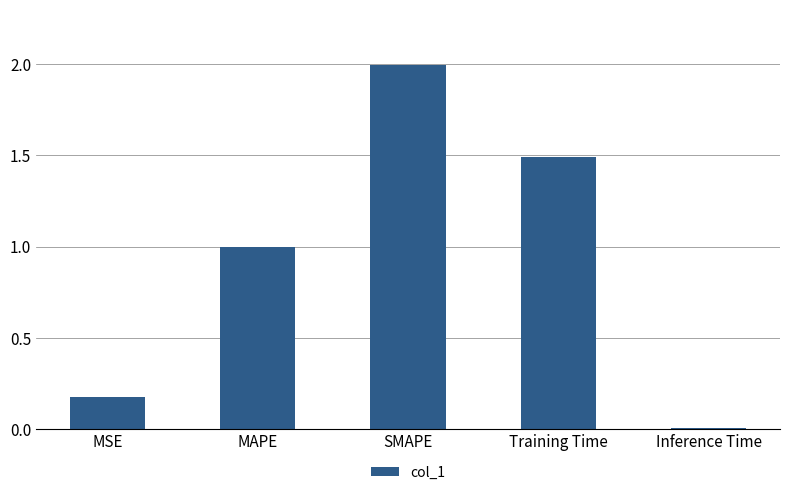

Rank the categories by value from highest to lowest.

SMAPE, Training Time, MAPE, MSE, Inference Time